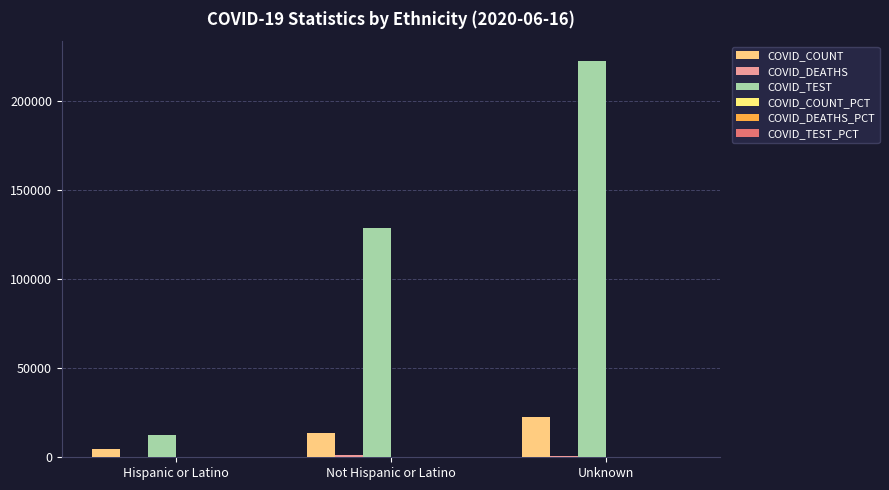

How many categories are shown in the chart?

3